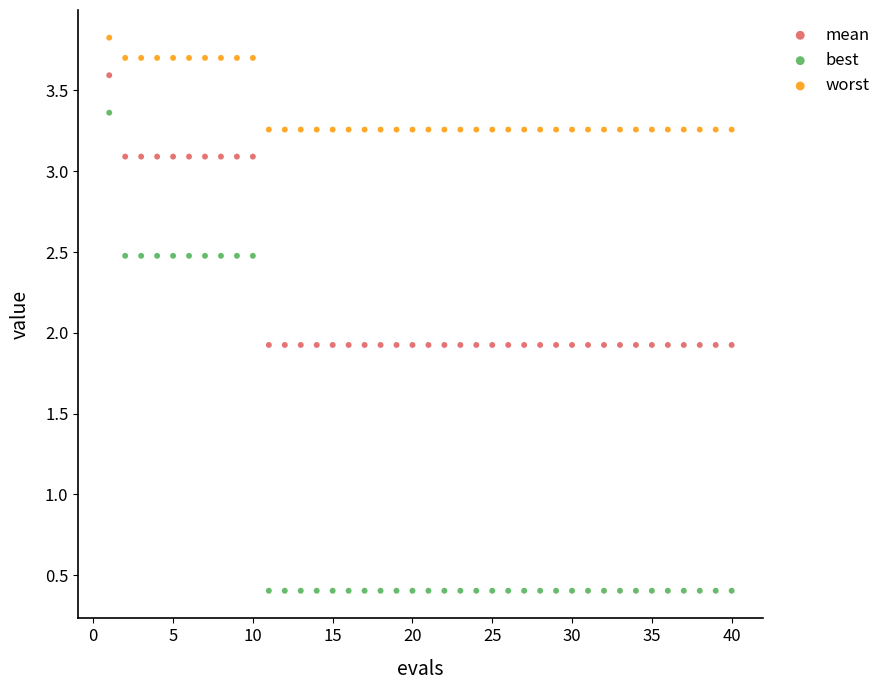

Which series contains the lowest Y value?

best